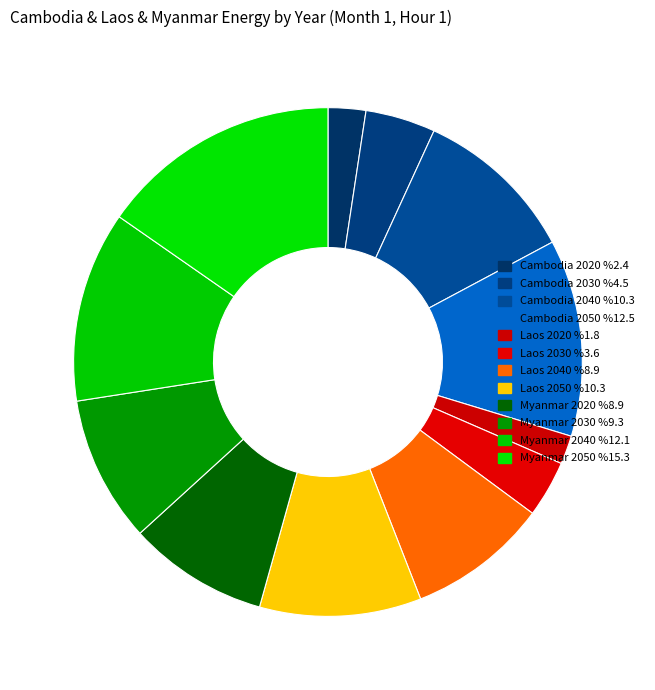

How many slices are in this pie chart?

12